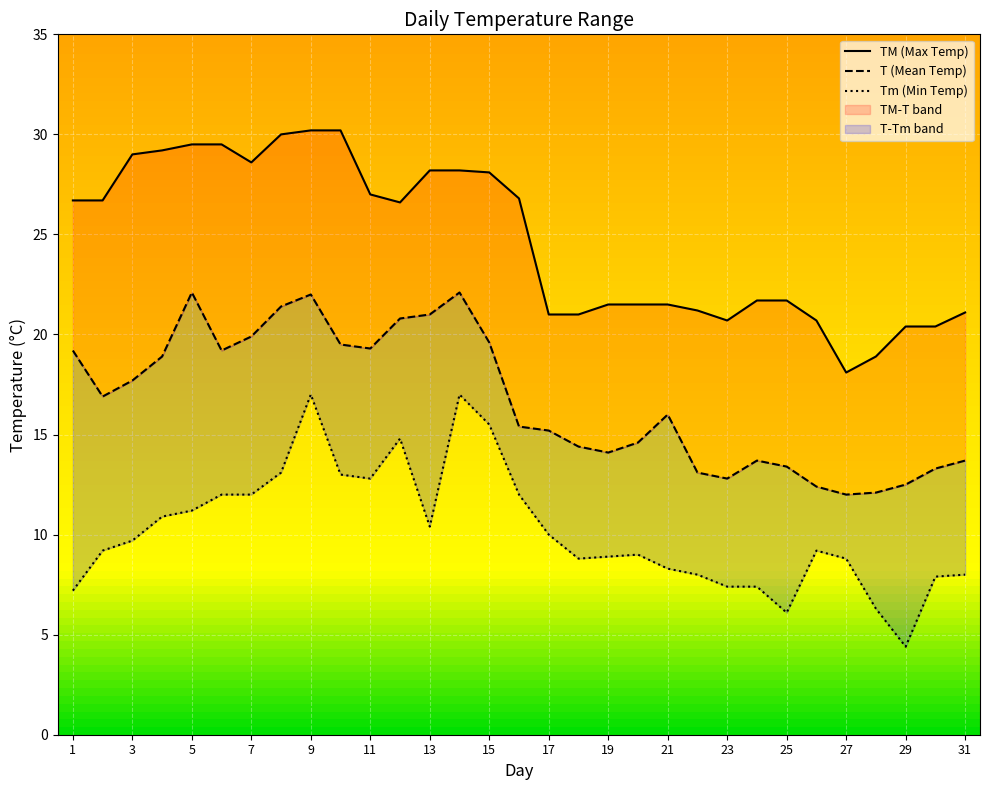

Reading left to right, transcribe all the data shown in this chart.

TM: 26.7	26.7	29.0	29.2	29.5	29.5	28.6	30.0	30.2	30.2	27.0	26.6	28.2	28.2	28.1	26.8	21.0	21.0	21.5	21.5	21.5	21.2	20.7	21.7	21.7	20.7	18.1	18.9	20.4	20.4	21.1
T: 19.2	16.9	17.7	18.9	22.1	19.2	19.9	21.4	22.0	19.5	19.3	20.8	21.0	22.1	19.6	15.4	15.2	14.4	14.1	14.6	16.0	13.1	12.8	13.7	13.4	12.4	12.0	12.1	12.5	13.3	13.7
Tm: 7.2	9.2	9.7	10.9	11.2	12.0	12.0	13.1	17.0	13.0	12.8	14.8	10.4	17.0	15.5	12.0	10.0	8.8	8.9	9.0	8.3	8.0	7.4	7.4	6.1	9.2	8.8	6.3	4.4	7.9	8.0